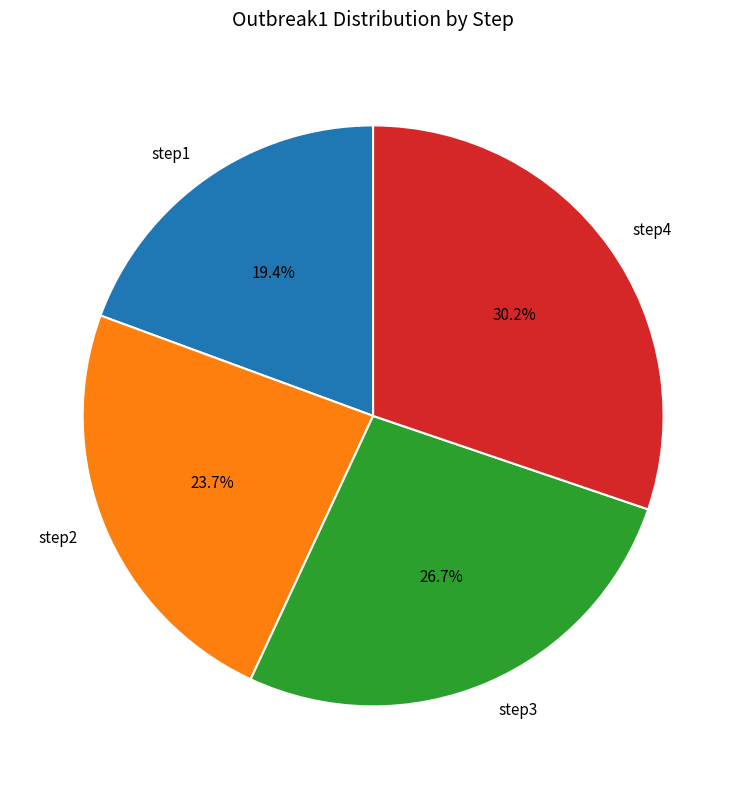

To the nearest percent, what percentage of the pie is step4?

30%